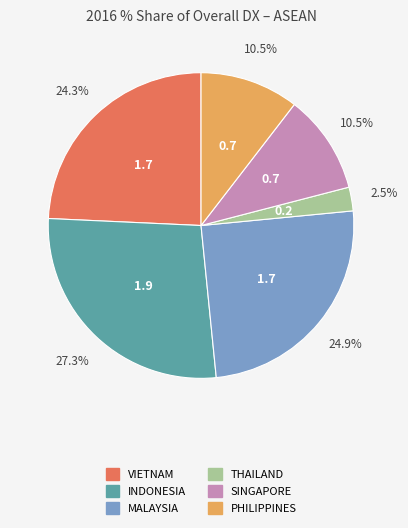

Count the number of slices in the pie.

6